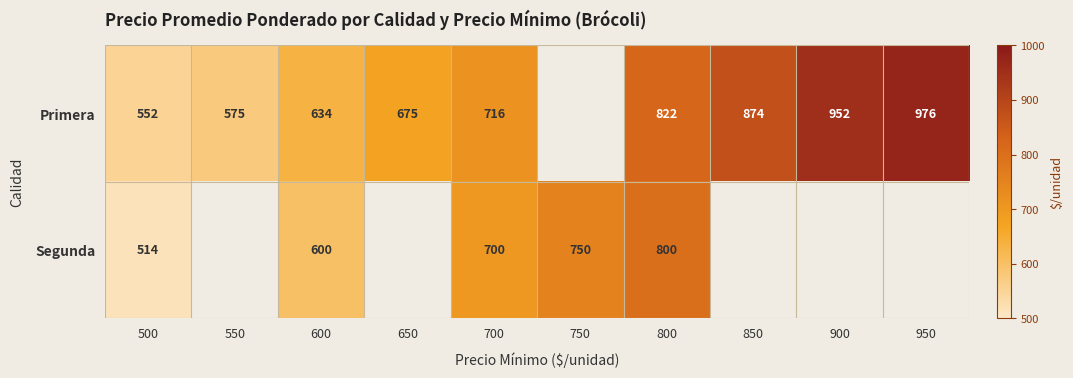

The Segunda series shows 912 at 500. True or false?

False